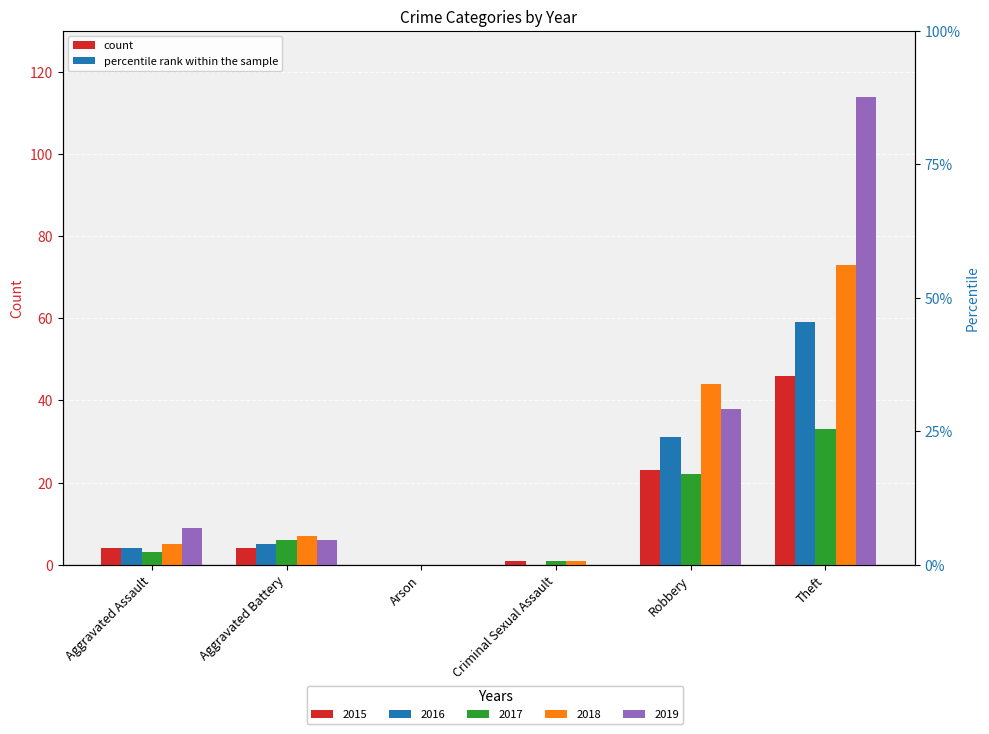

What is the difference between the maximum and minimum values in the 2018 series?

73